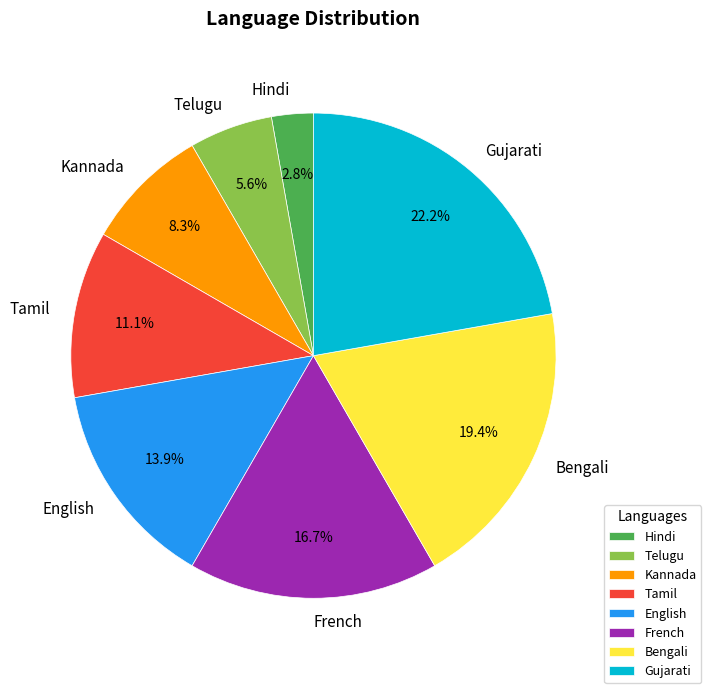

How many segments does this pie chart have?

8